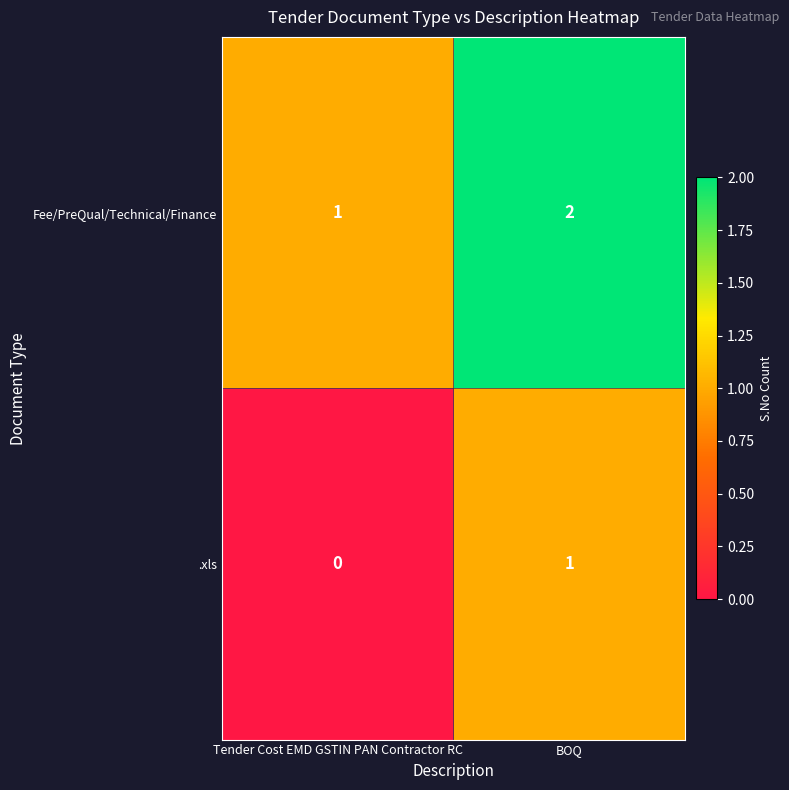

Is it true that .xls equals 0 at BOQ?

False